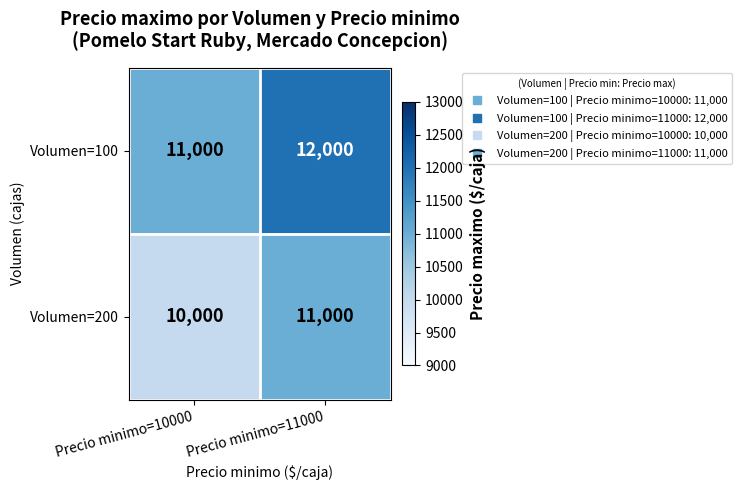

What is the approximate value of Volumen=100 at Precio minimo=10000, to the nearest 10?

11000